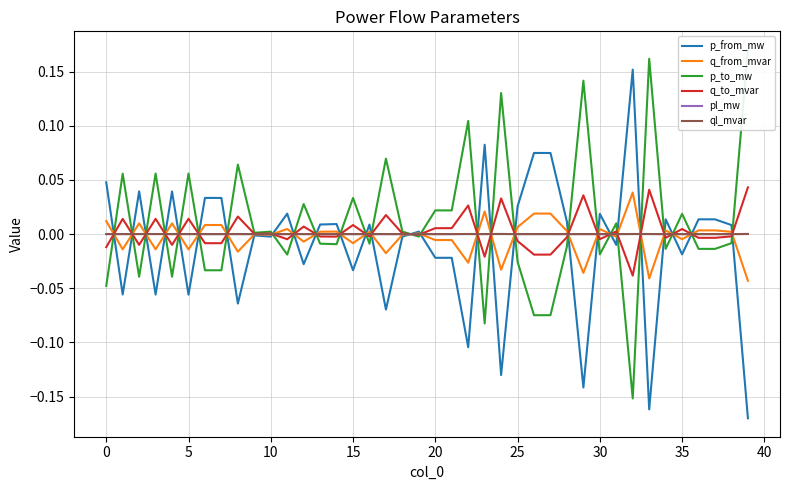

The pl_mw series shows 0.0 at 15. True or false?

True